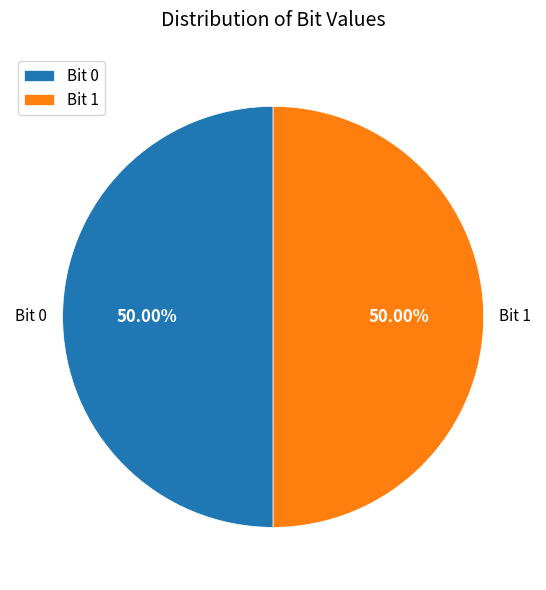

Count the number of slices in the pie.

2